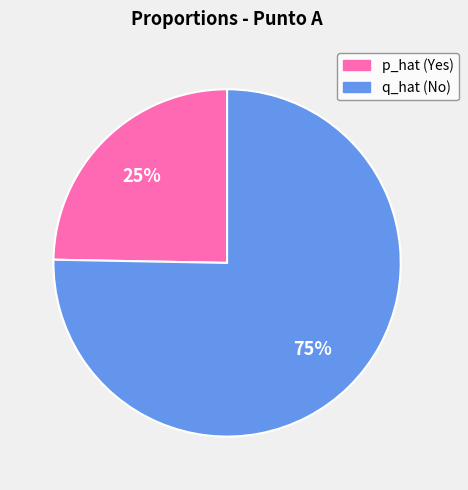

To the nearest percent, what is the combined percentage of p_hat and q_hat?

100%